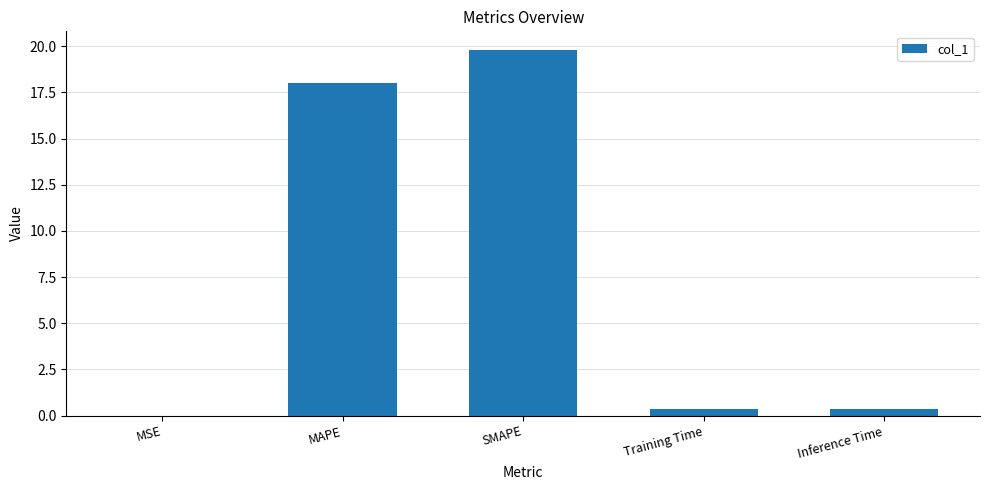

Which has a higher value, SMAPE or Inference Time?

SMAPE